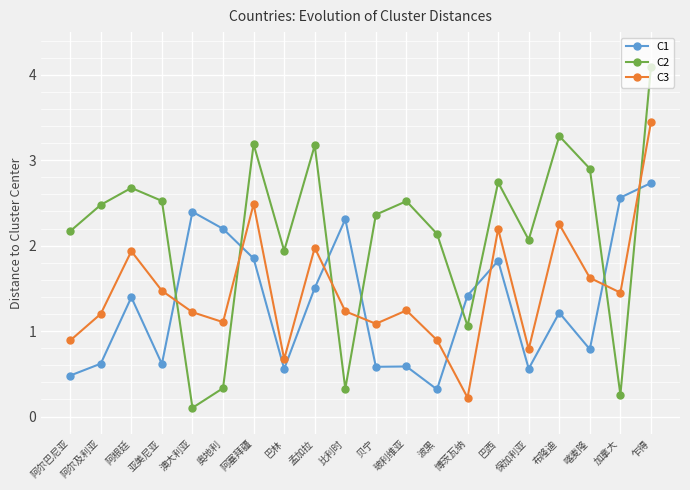

True or false: C1 has a value of 2.3 at 比利时.

True